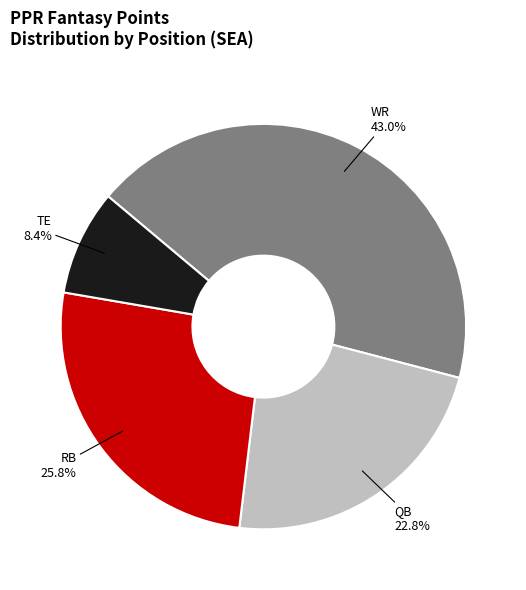

Approximately how many times larger is the value at WR compared to QB?

1.9